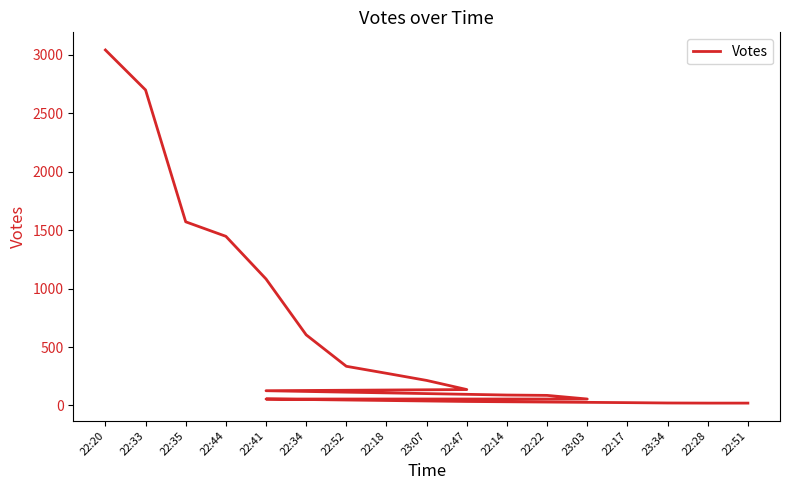

How many lines are shown in the chart?

1